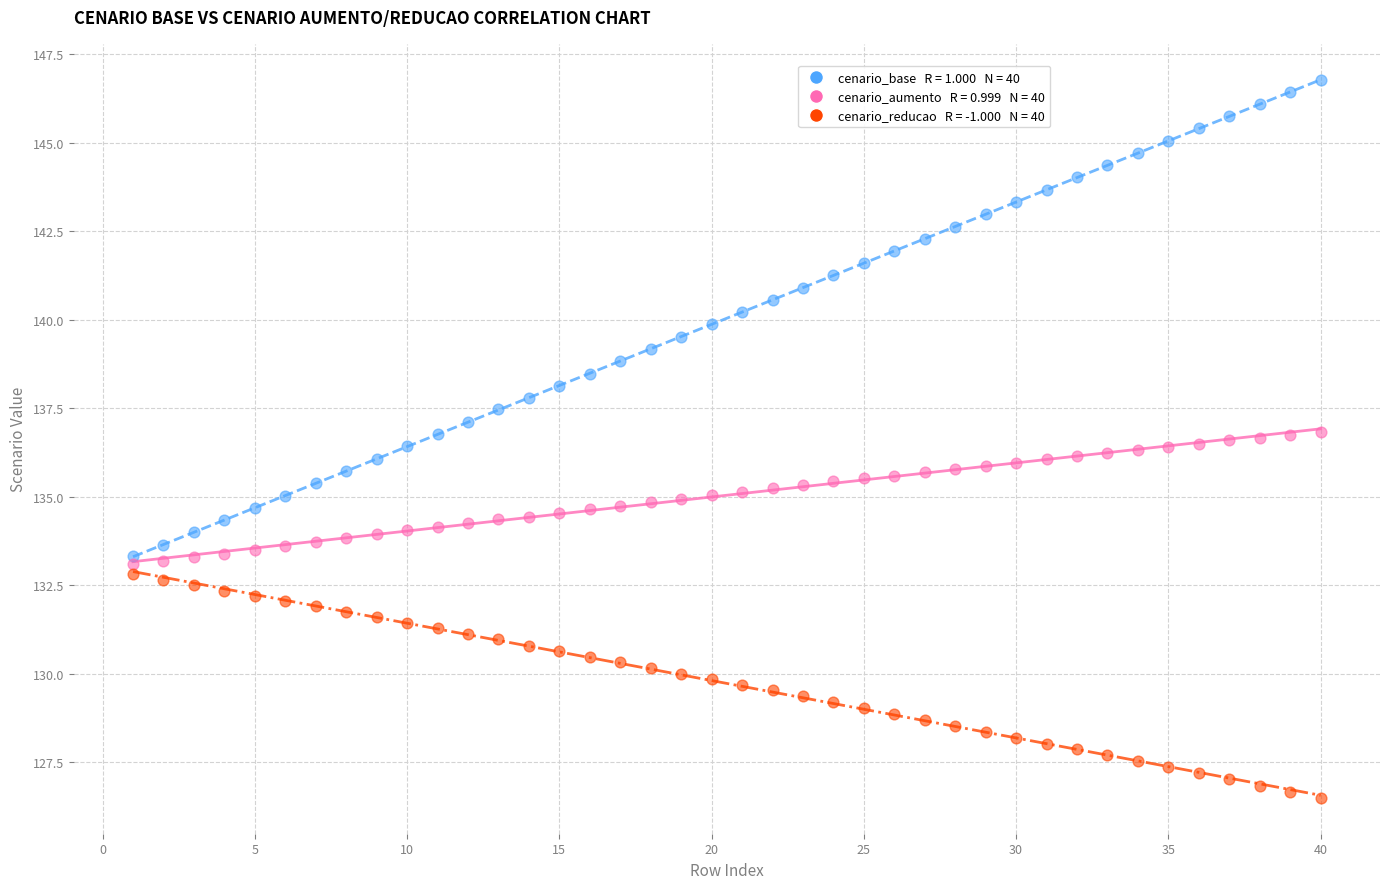

Across all data points, what is the range of Y values (max minus min)?

20.3